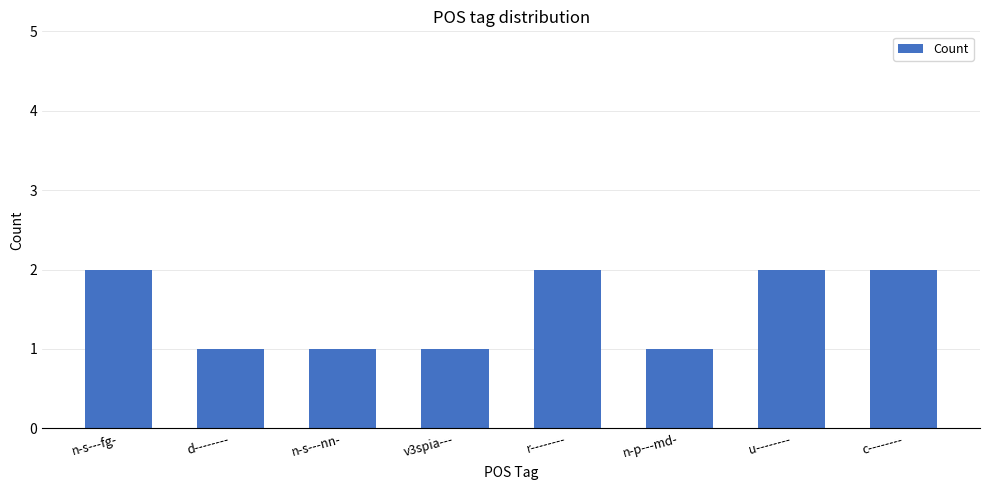

Read the value at n-s---nn-.

1